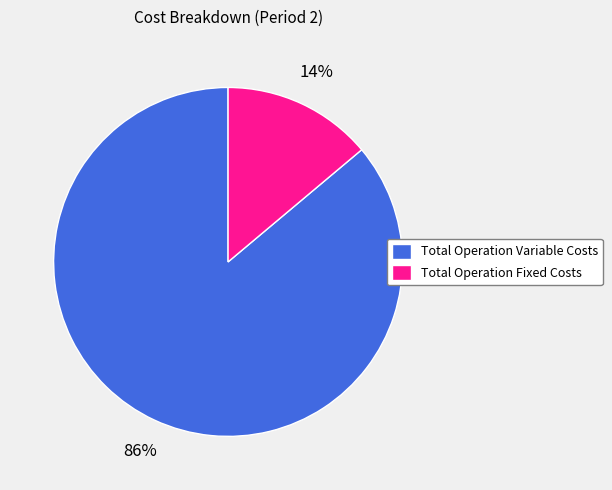

Which slice is the smallest?

Total Operation Fixed Costs